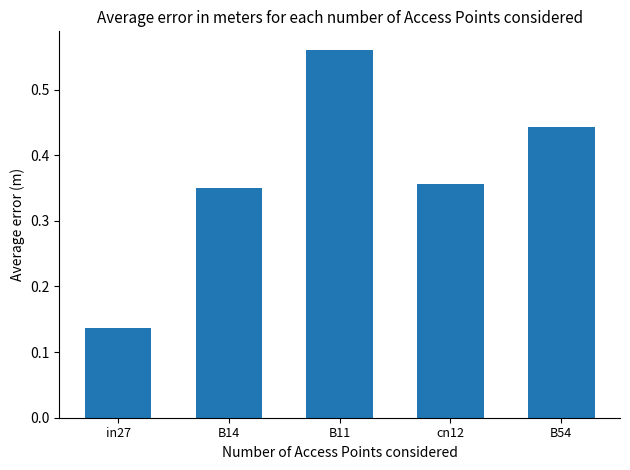

How many bars are there in total?

5